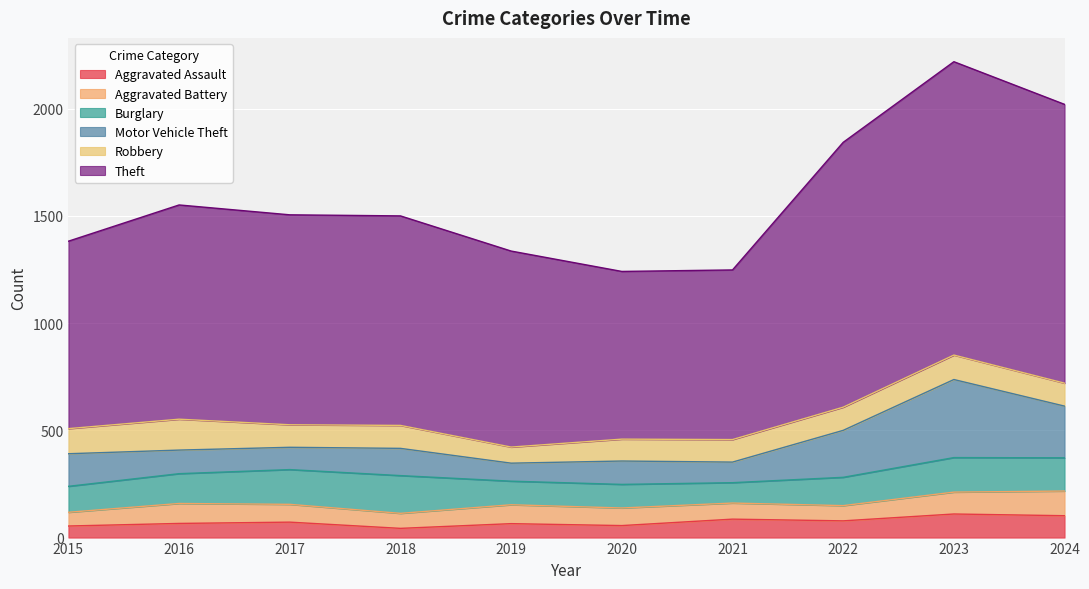

What is the minimum value shown in the chart?

43